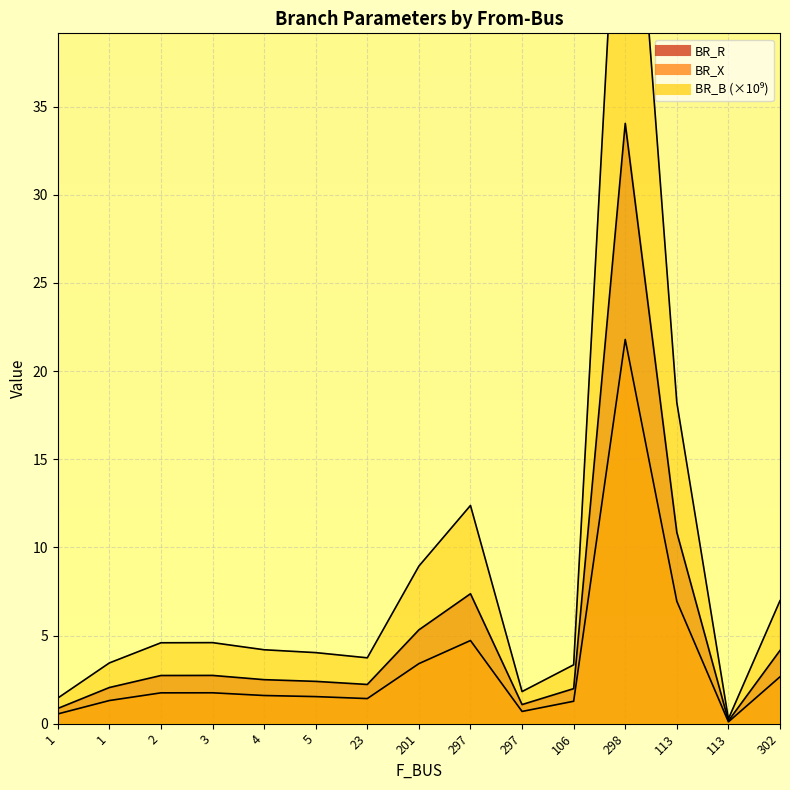

Is the value of BR_B at 201 greater than the value of BR_X at 302?

Yes